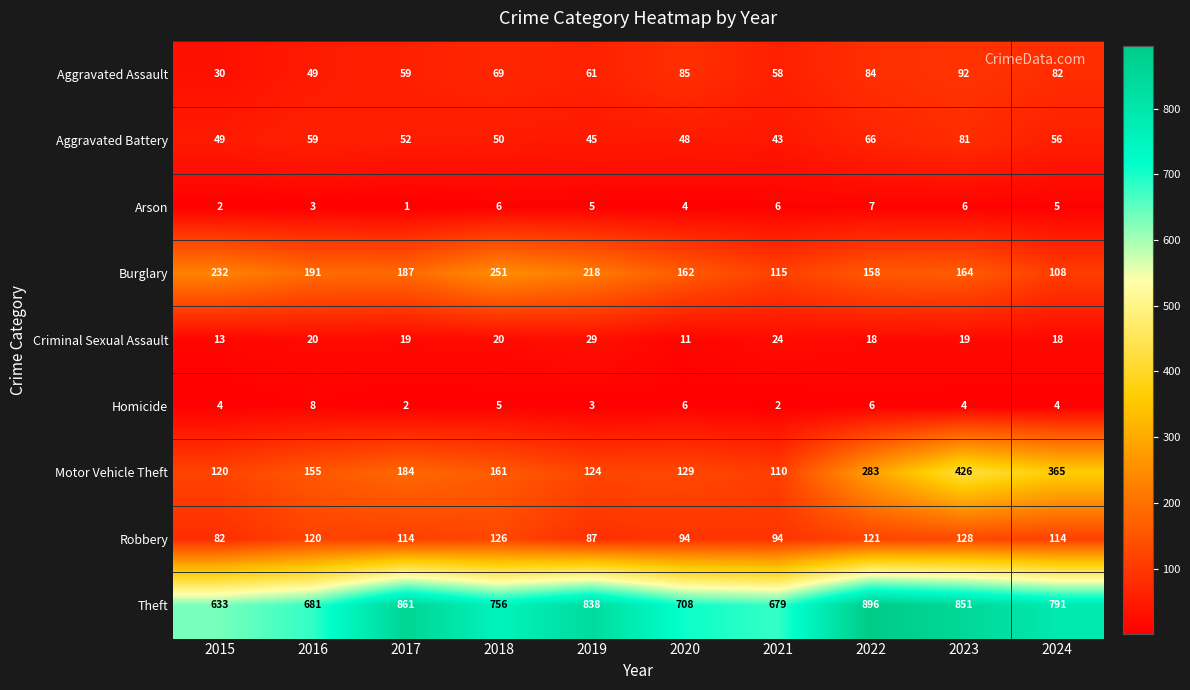

Which series has the largest range (max minus min)?

Motor Vehicle Theft